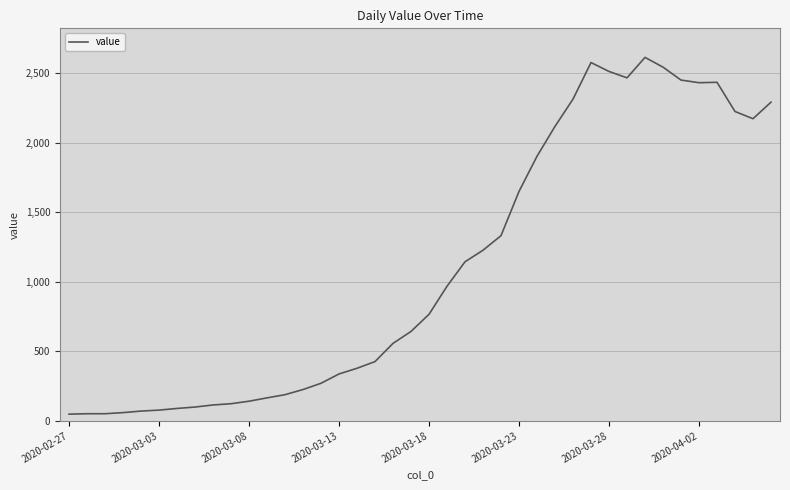

What is the maximum value shown in the chart?

2614